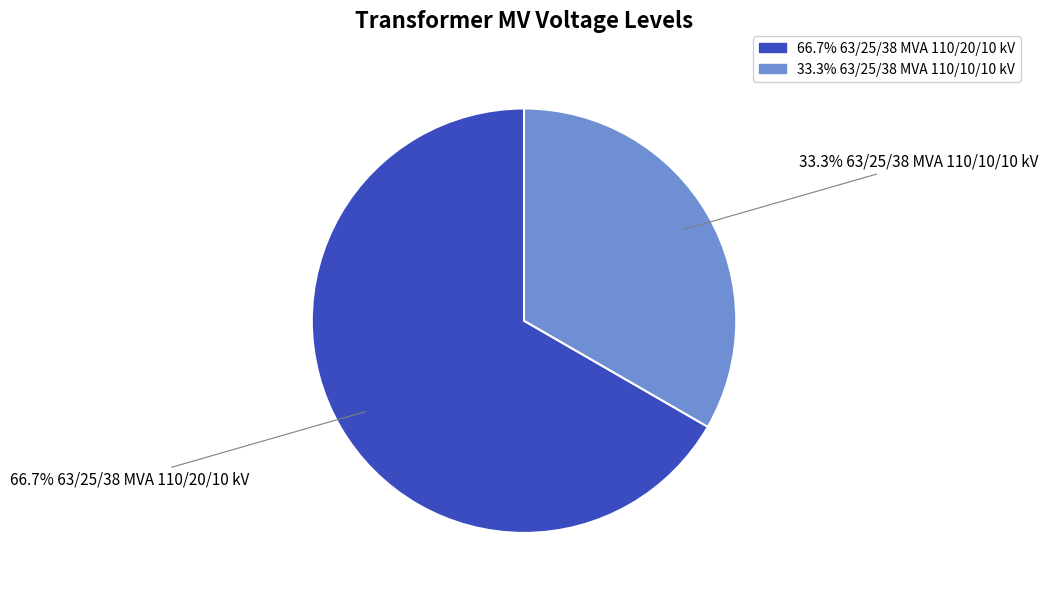

Does any single category account for the majority?

Yes